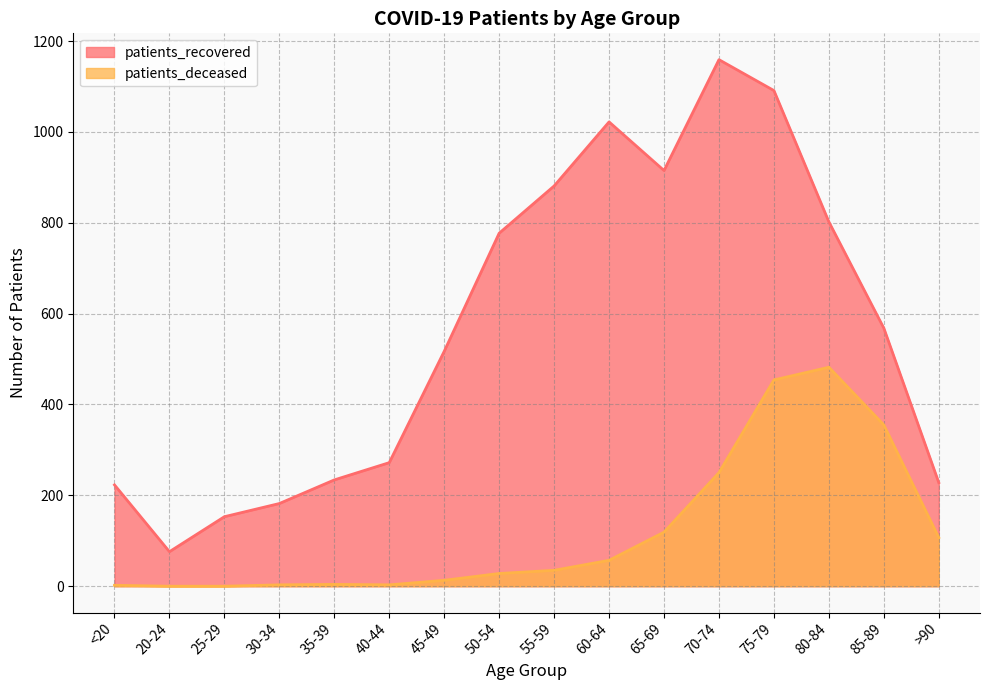

Does the chart display data point markers on the line(s)?

No